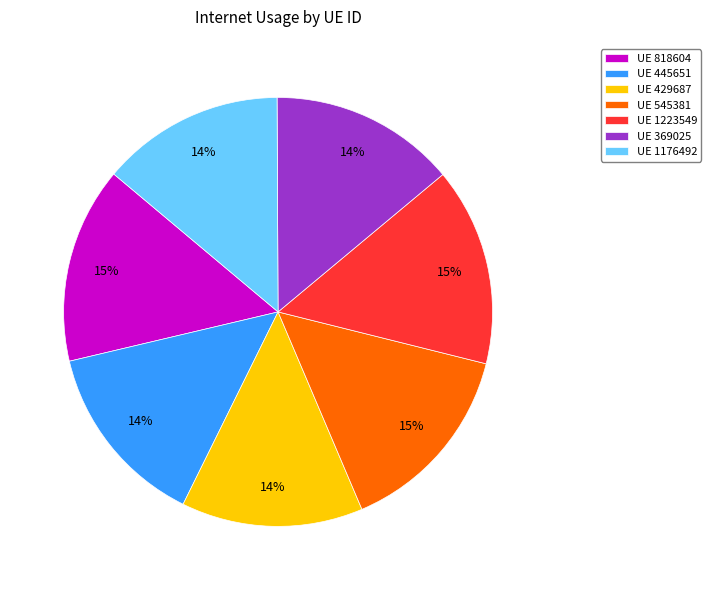

Is it true that UE 545381 is 9% of the pie?

False